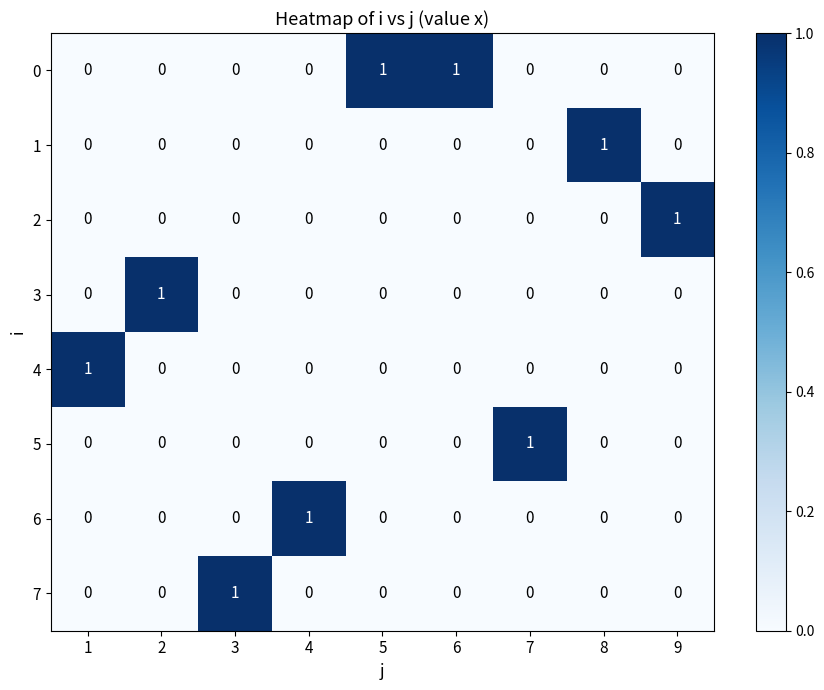

The 0 series shows -1 at 1. True or false?

False